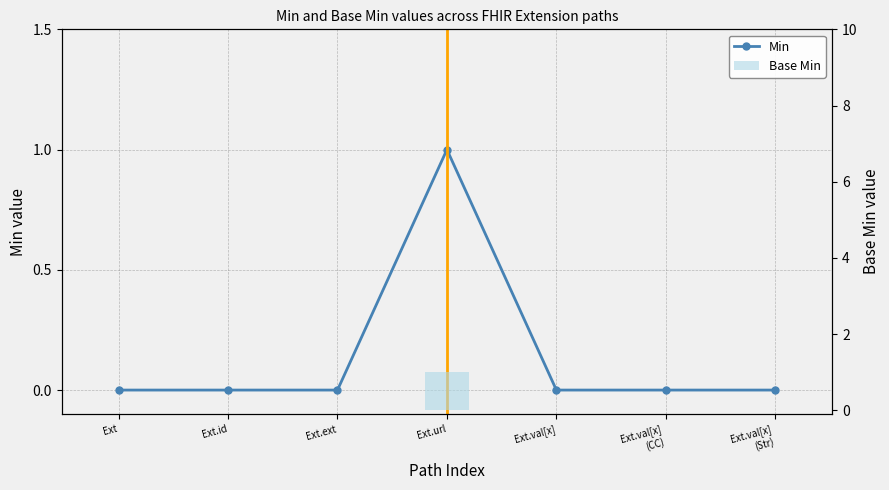

Are the bars grouped side by side (vs. stacked)?

Yes